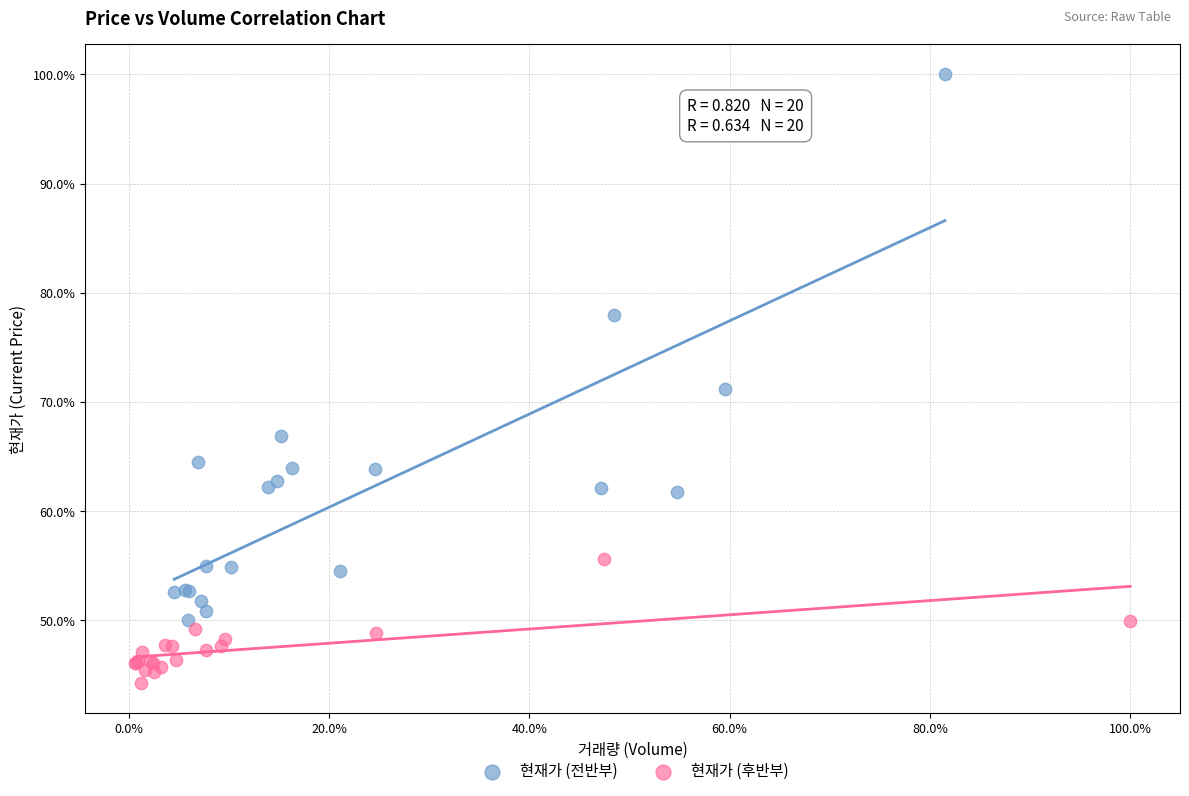

What are all the series names shown in the legend?

현재가 (전반부), 현재가 (후반부)